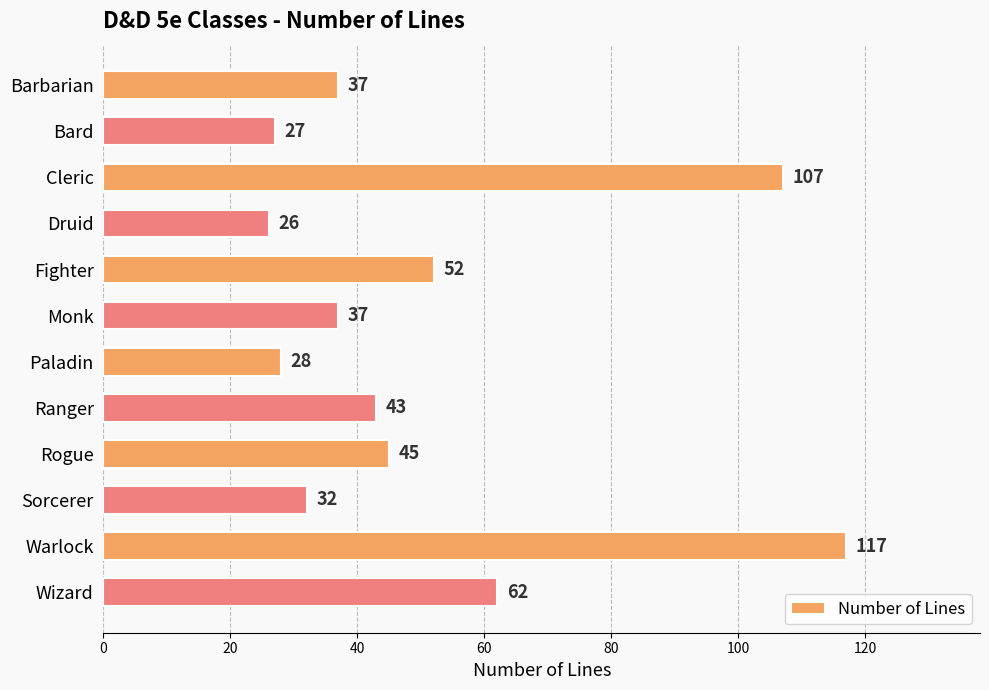

What is the difference between the second highest and minimum values?

81